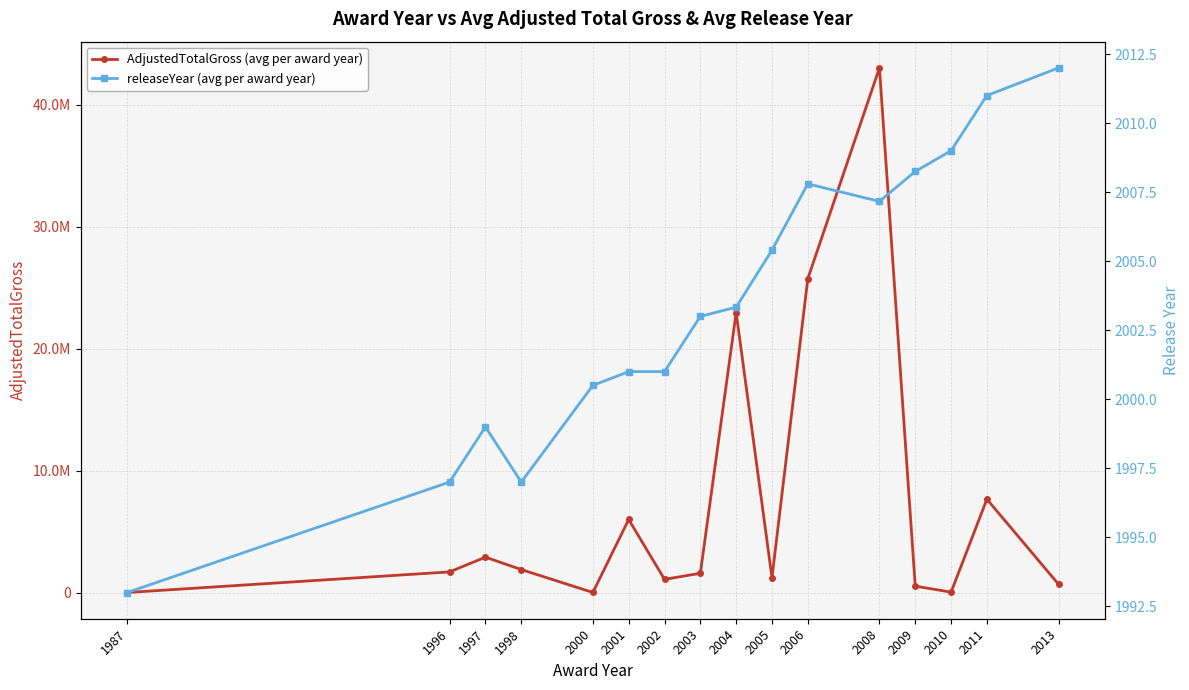

At how many categories does at least one series exceed 14744493?

3